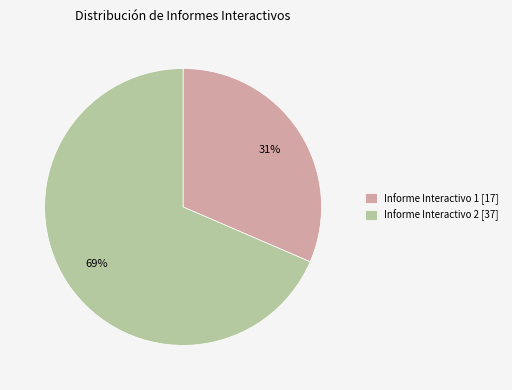

Count the number of slices in the pie.

2